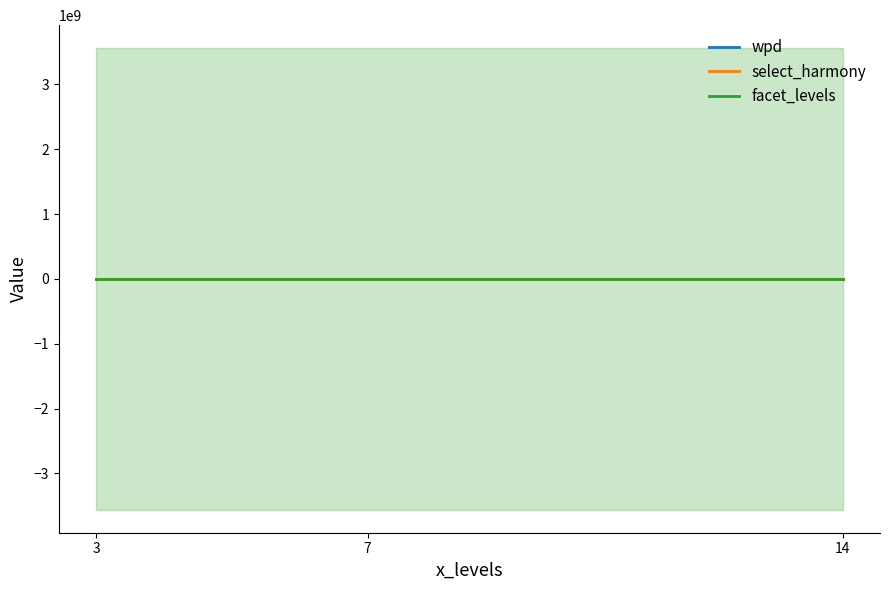

Reading right to left, what are all the values shown in this chart?

wpd: -0.5	-1.3	-0.3
select_harmony: -0.6	-1.3	-0.4
facet_levels: 0.0	0.0	0.0